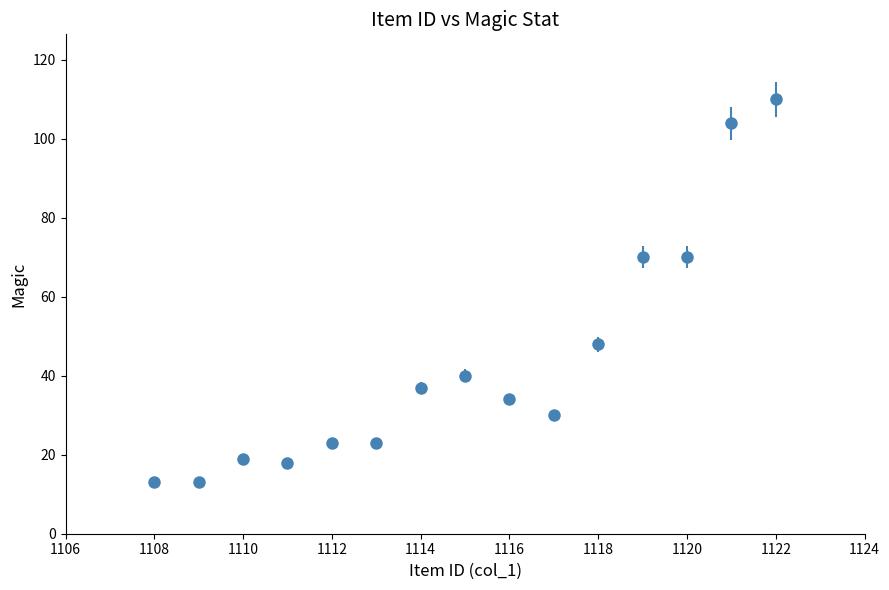

What is the minimum value shown in the chart?

13